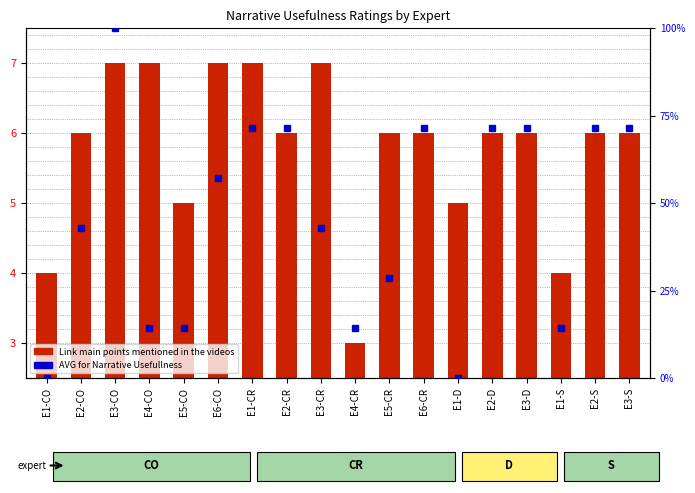

At which category is the sum across all series the highest?

E3-CO